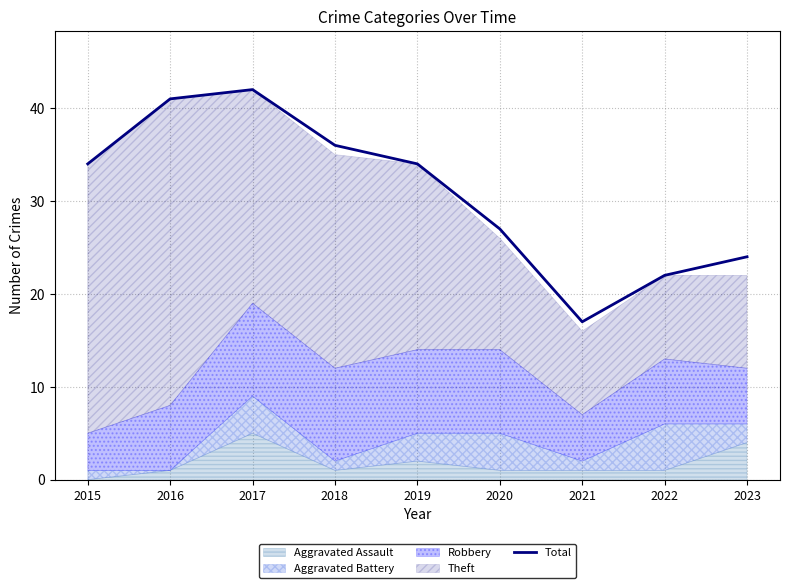

How many points are higher than both their immediate neighbors (excluding endpoints)?

1